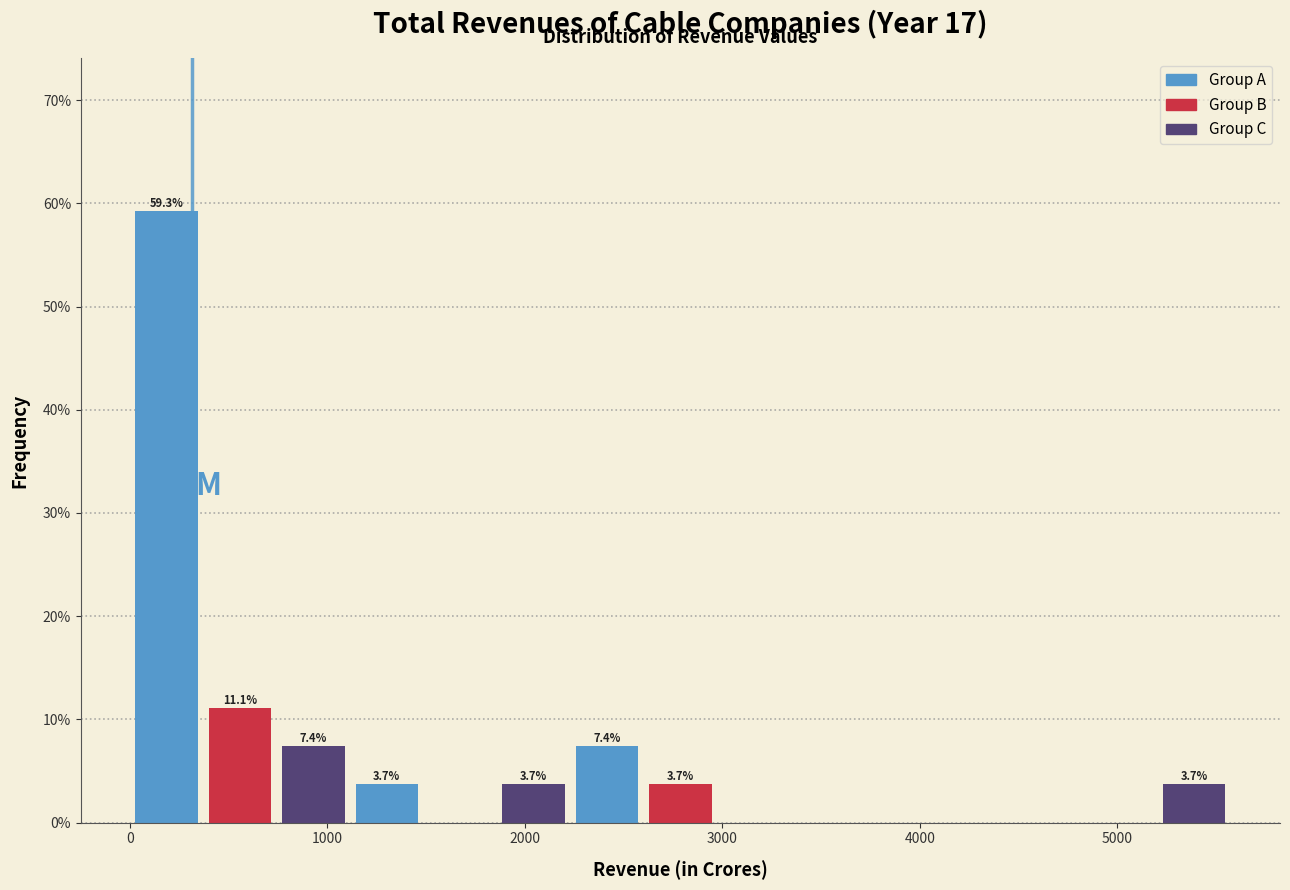

Read against the x-axis, roughly where is the centre of the tallest bar?

200